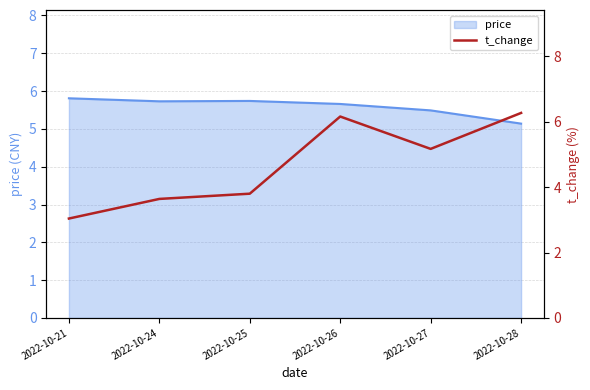

What is the maximum value for price?

5.8